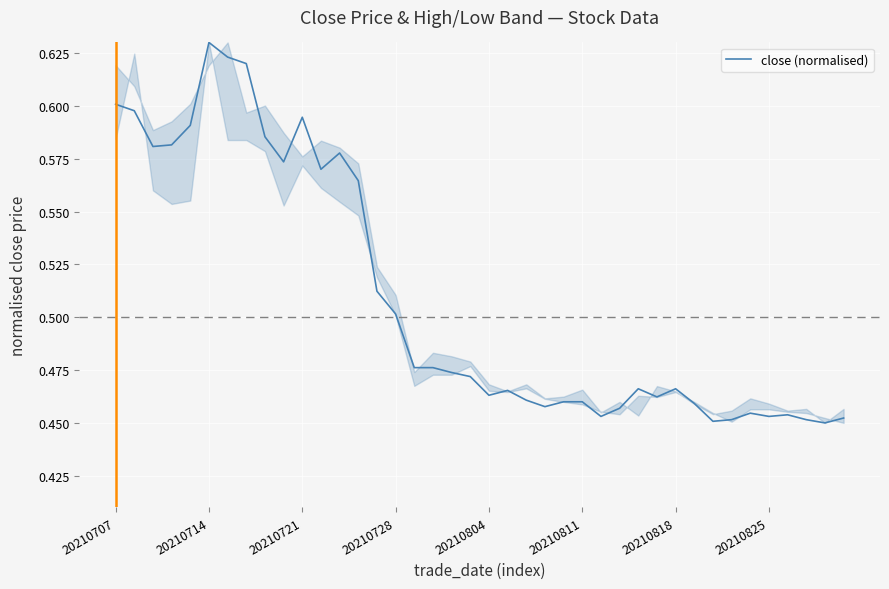

Count the values in the range 0 to 1.

40